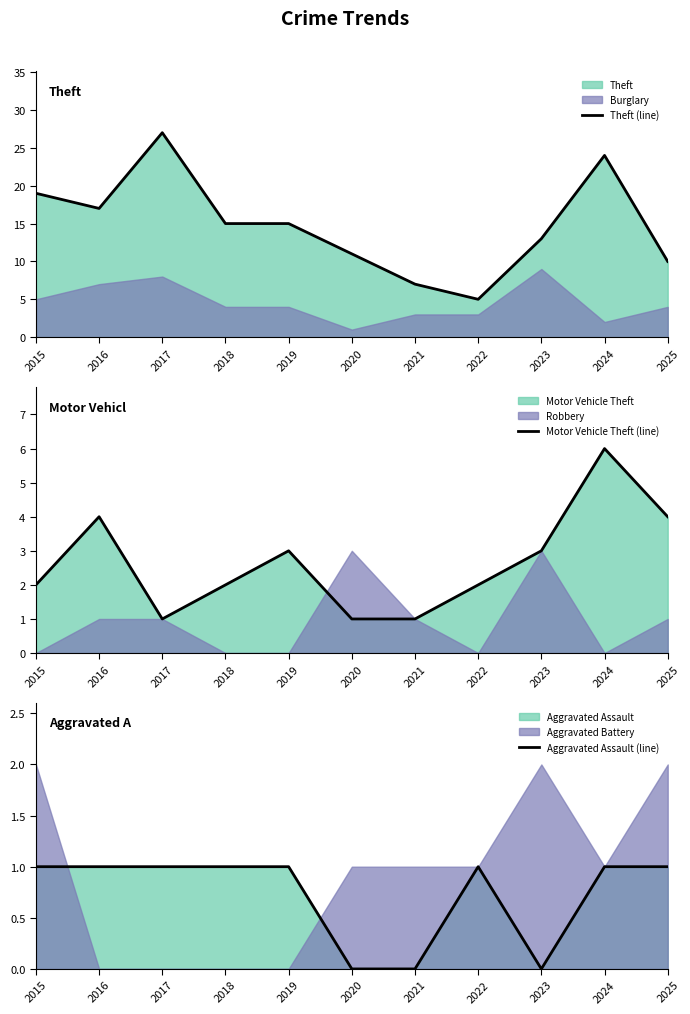

In Theft (line), how many points are lower than both neighbors (excluding endpoints)?

2